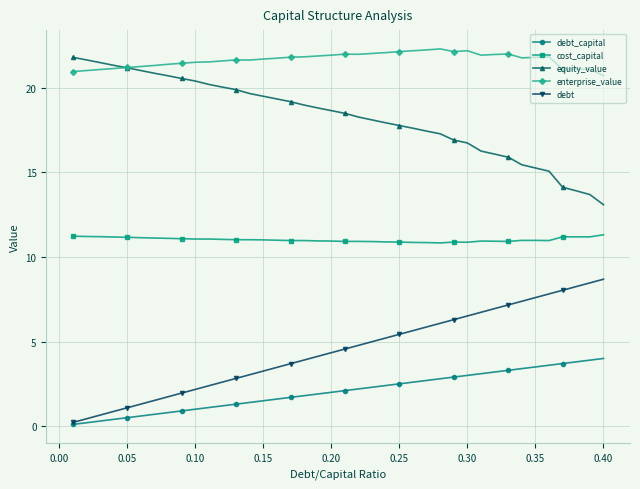

What is the value of the equity_value point at the 38th from the left?

13.9